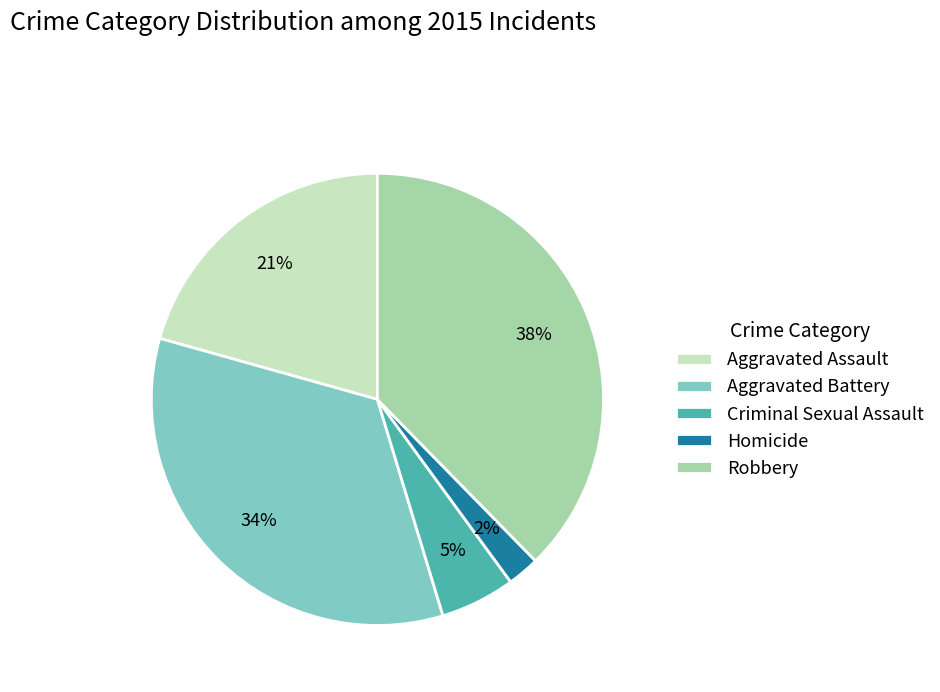

Which slice is the smallest?

Homicide